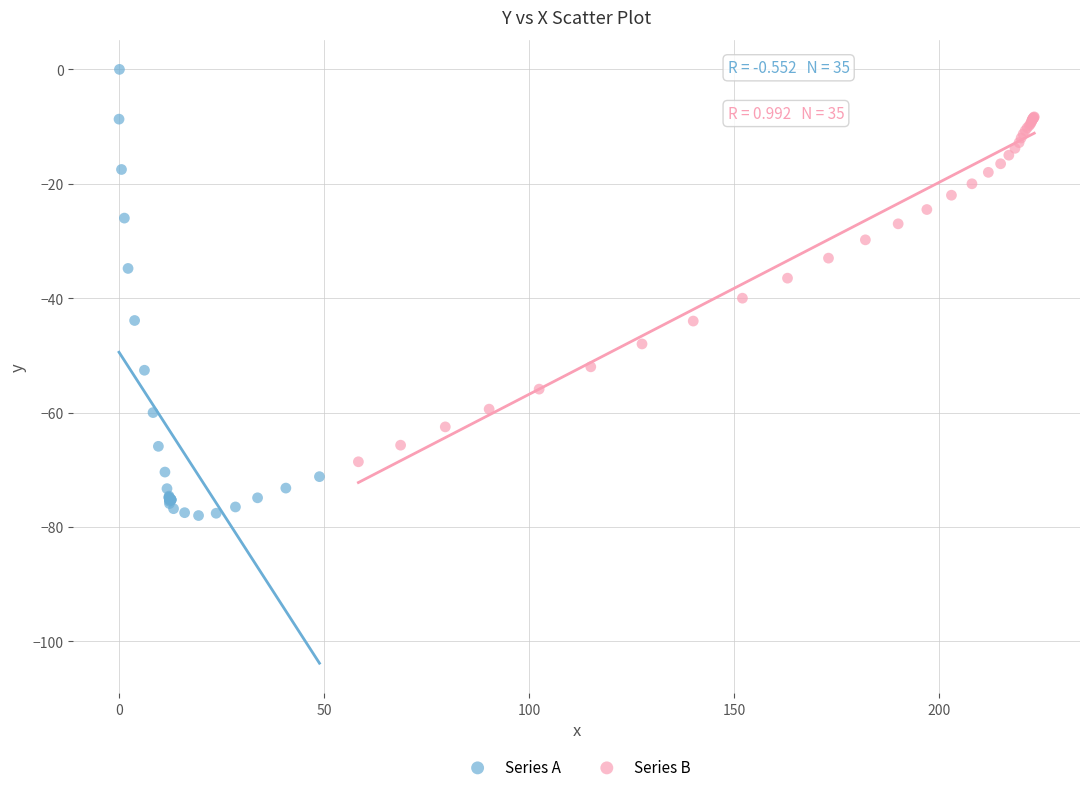

What are all the series names shown in the legend?

Series A, Series B